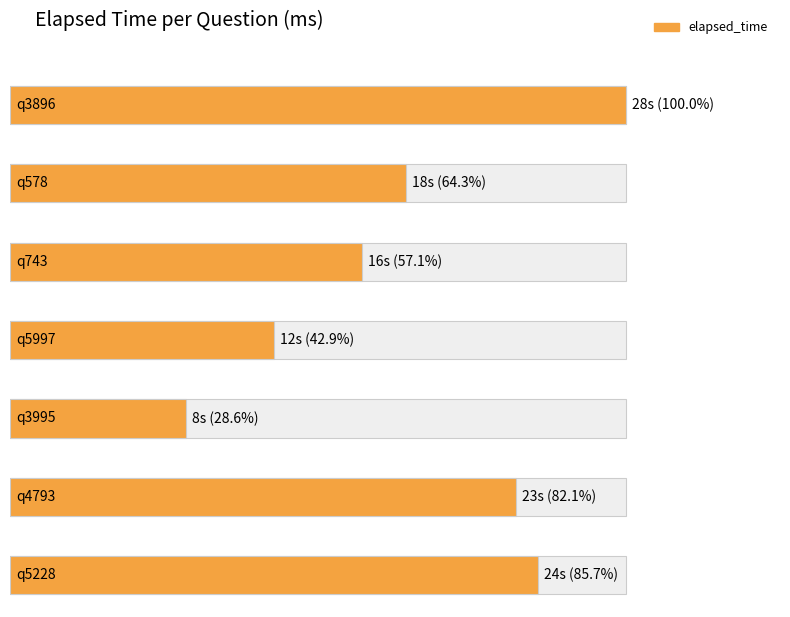

Does the chart contain any negative values?

No